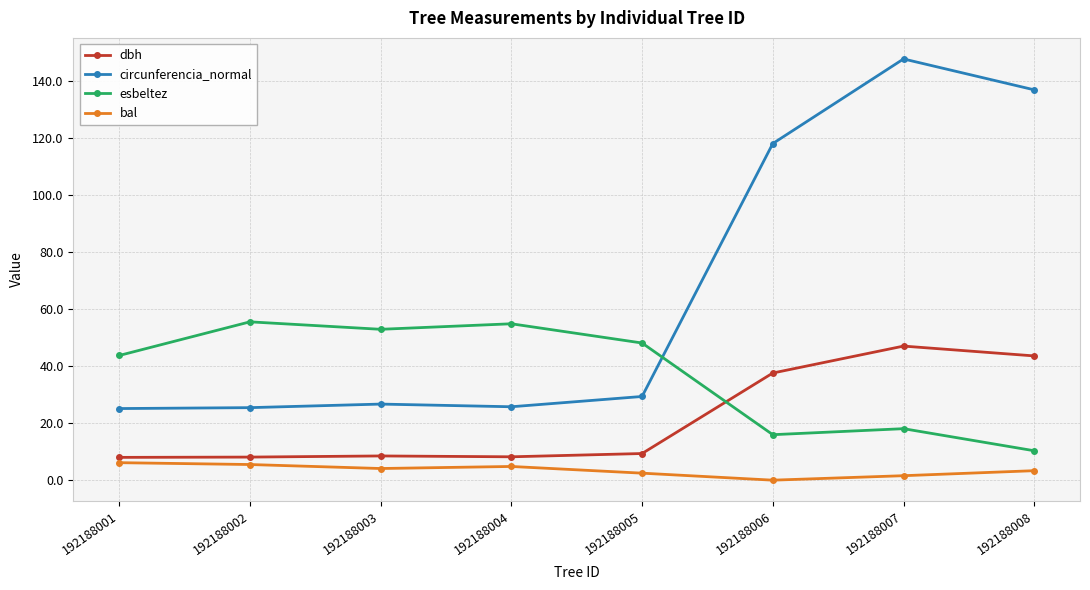

How many lines are shown in the chart?

4